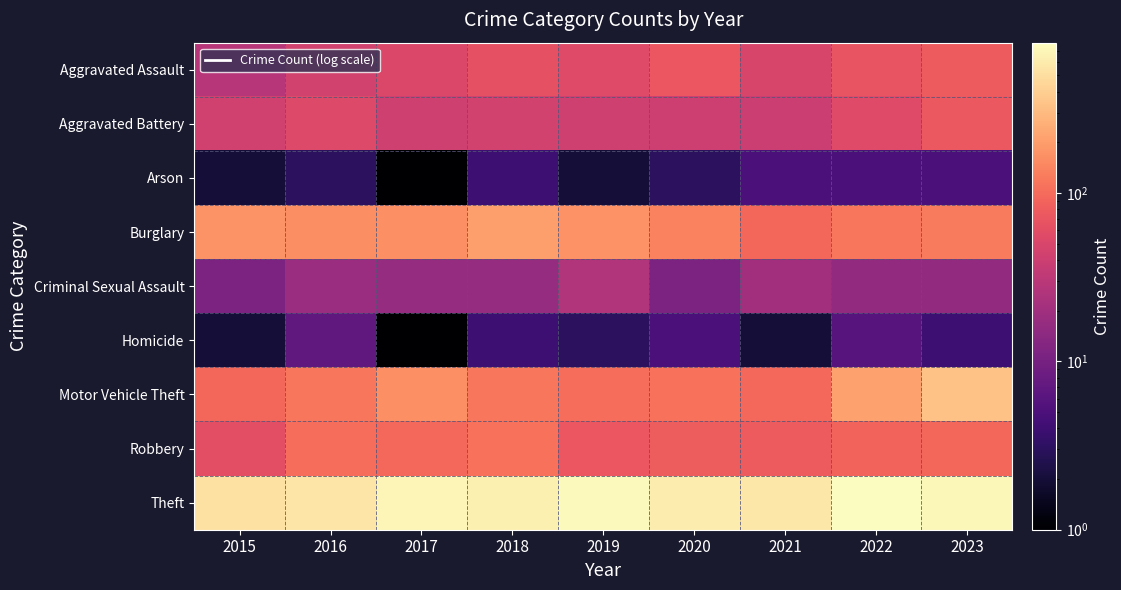

At which category is the sum across all series the highest?

2023